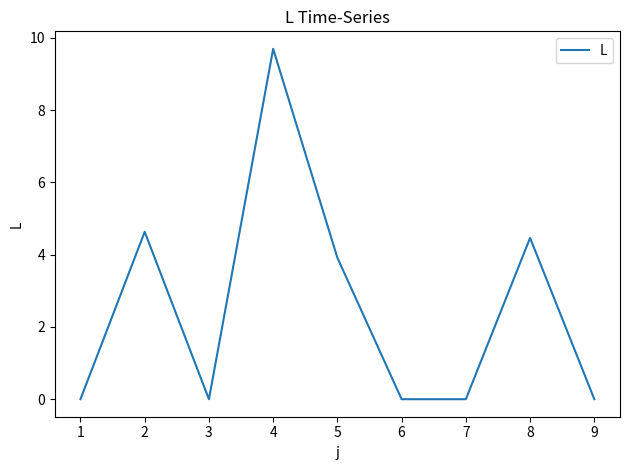

The chart shows a value of 2.5 at 7. True or false?

False